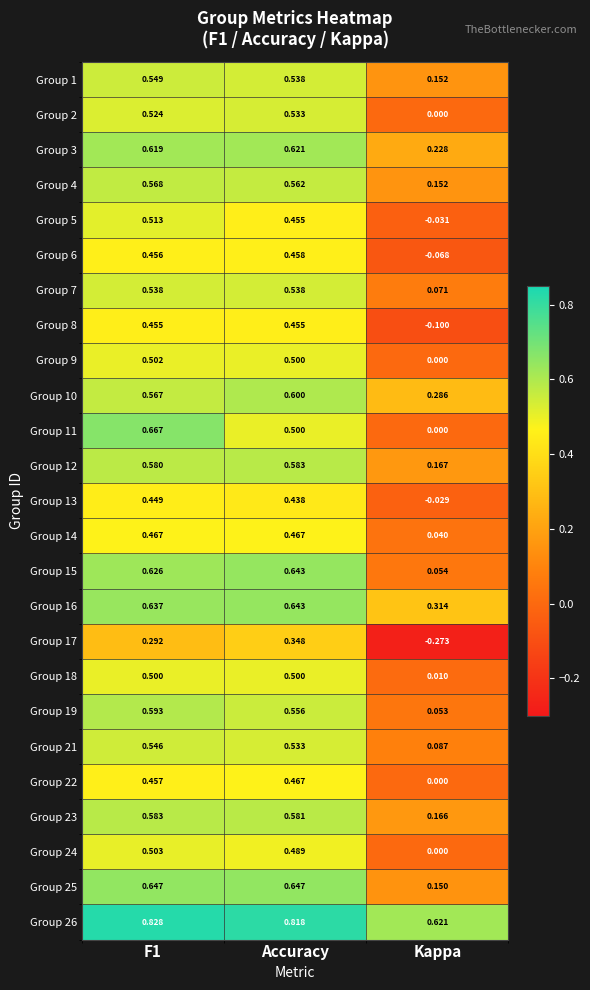

Is the value of Group 7 at Kappa greater than the value of Group 15 at F1?

No